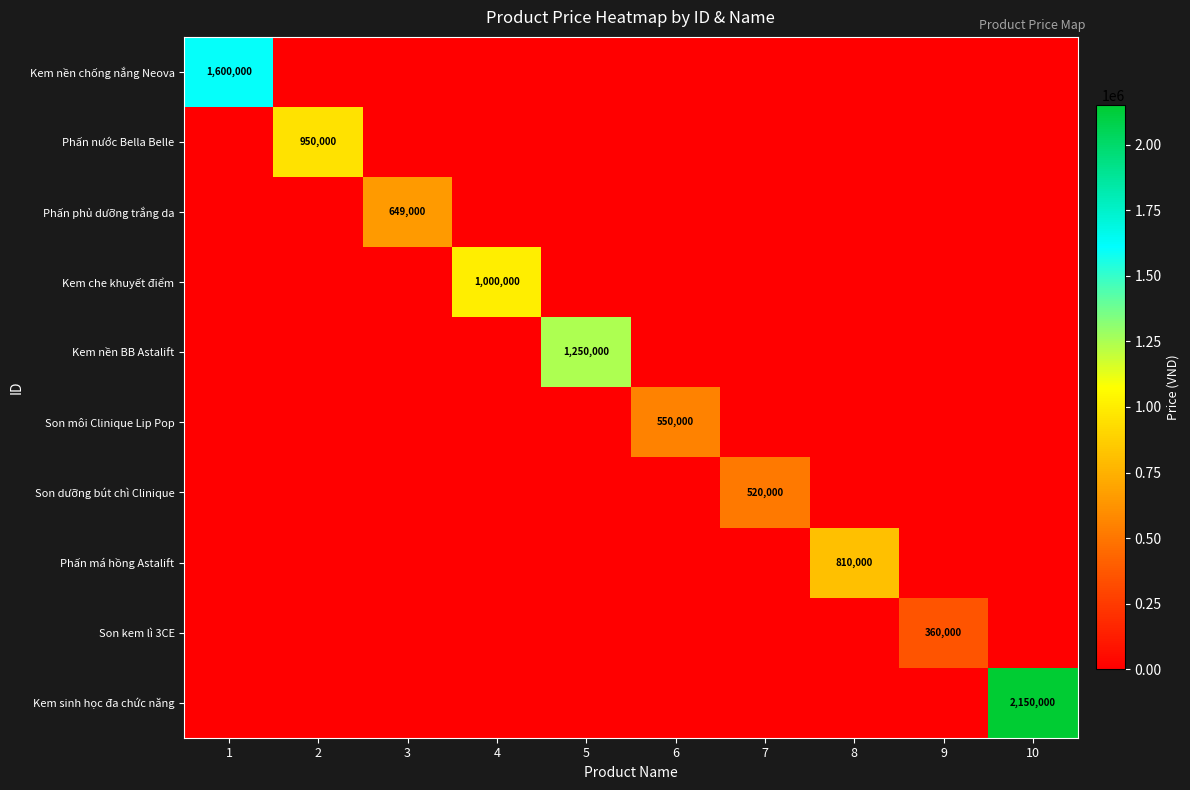

Is it true that Kem che khuyết điểm equals 1303359 at 4?

False